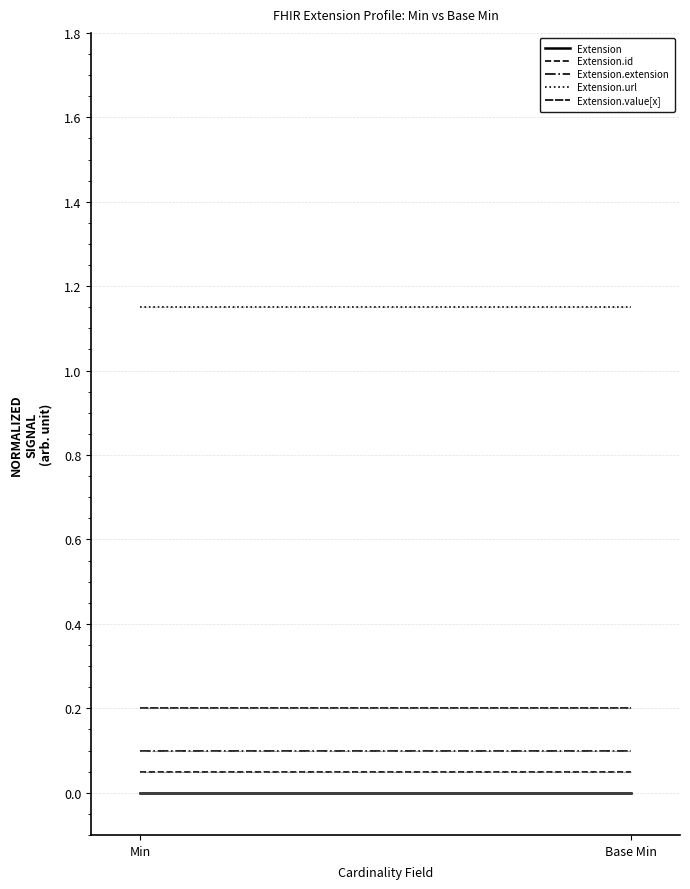

At Min, list the series in order from smallest to largest.

Extension, Extension.id, Extension.extension, Extension.value[x], Extension.url